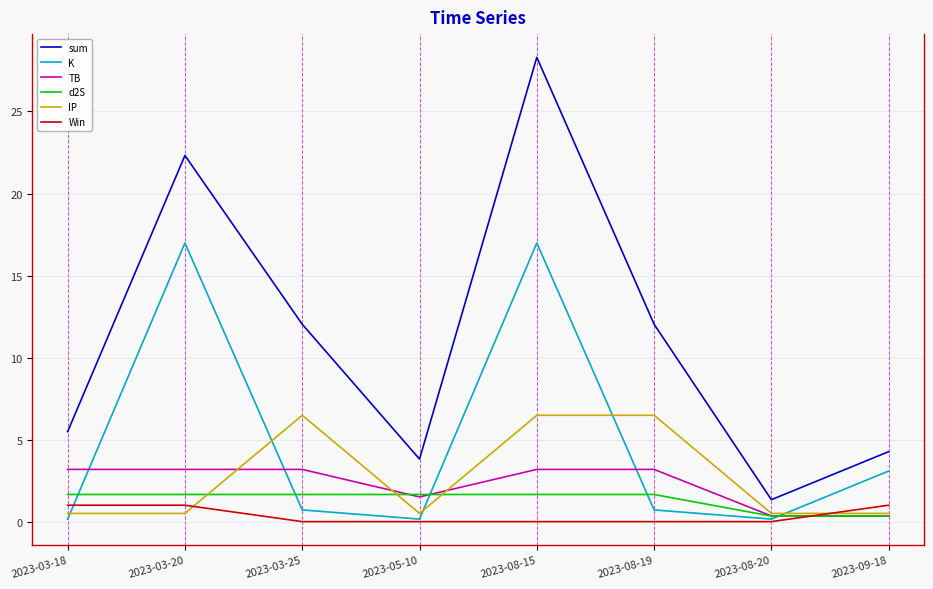

Where do d2S and TB first cross each other?

2023-03-25 and 2023-05-10